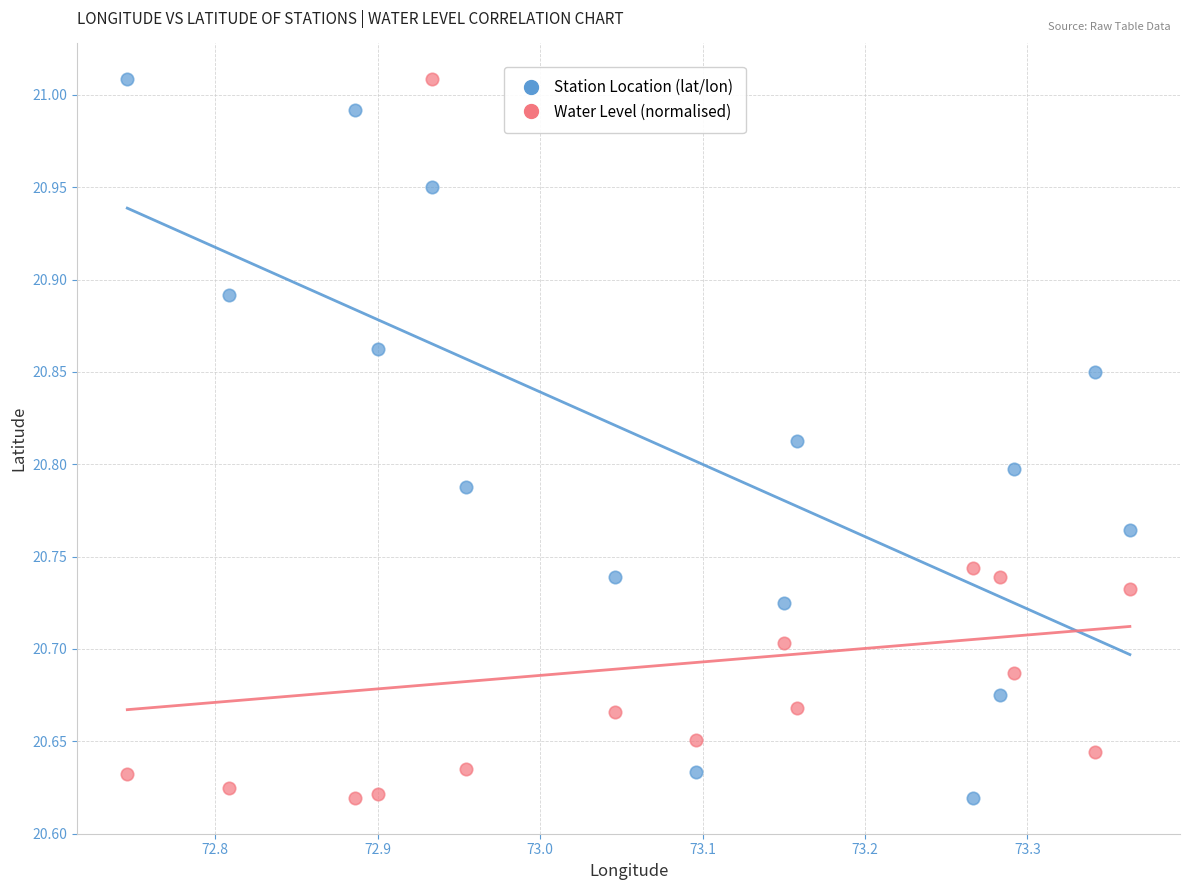

Across all data points, what is the range of Y values (max minus min)?

0.4